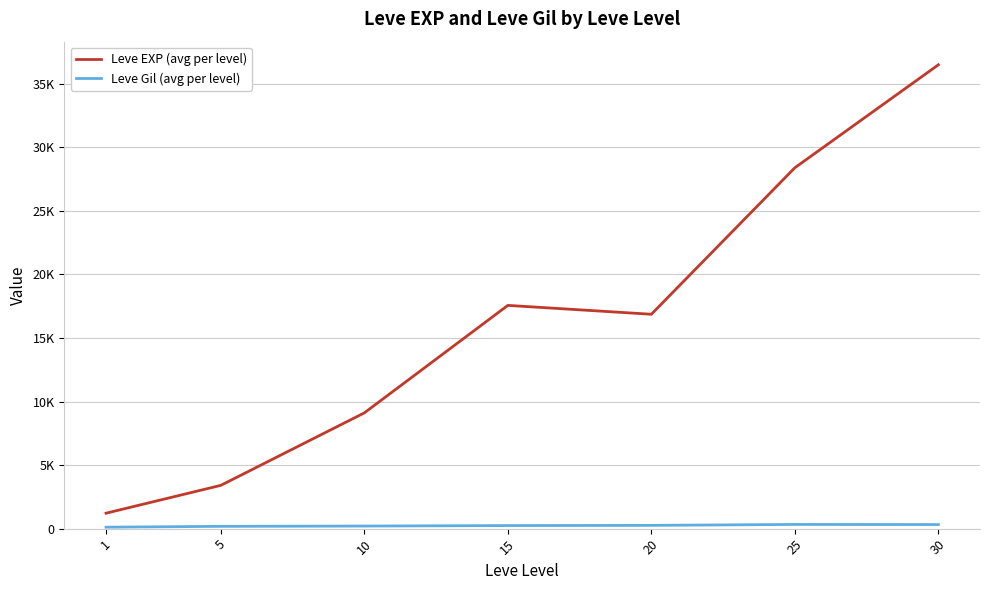

The Leve EXP (avg per level) series shows 60304.4 at 30. True or false?

False